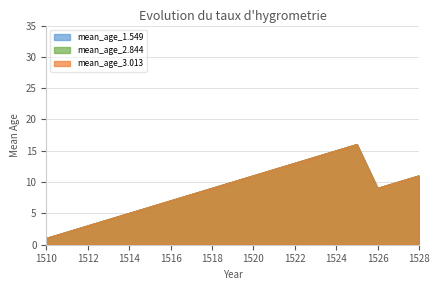

Is it true that mean_age_2.844 equals 11 at 1528?

True